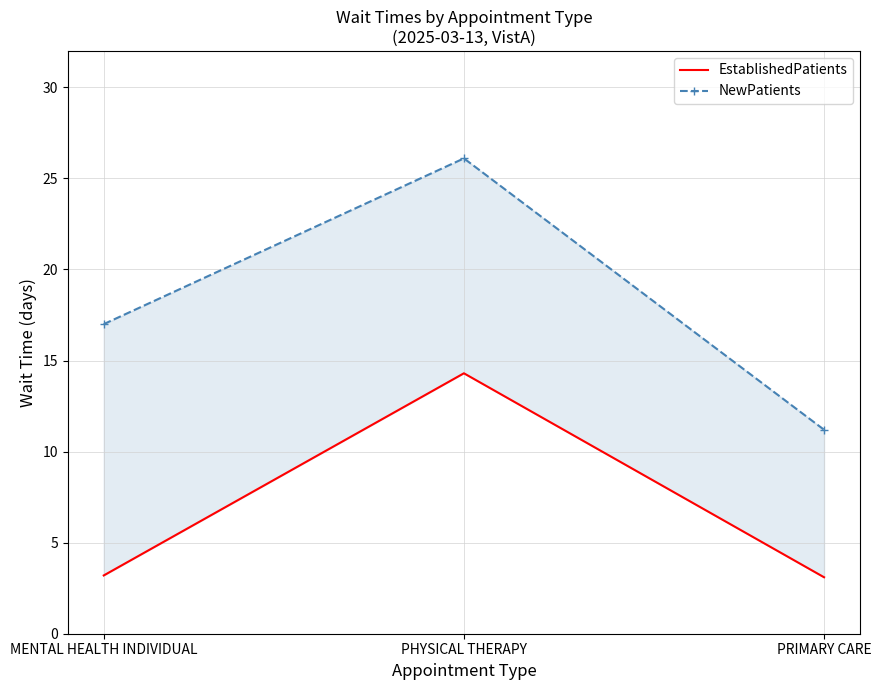

Which category has the highest value in the EstablishedPatients series?

PHYSICAL THERAPY